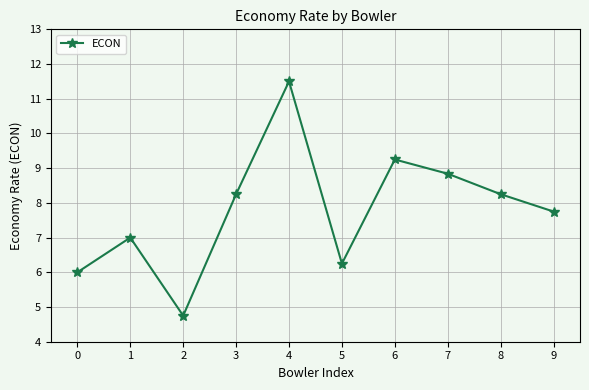

Which has a higher value, 6 or 2?

6